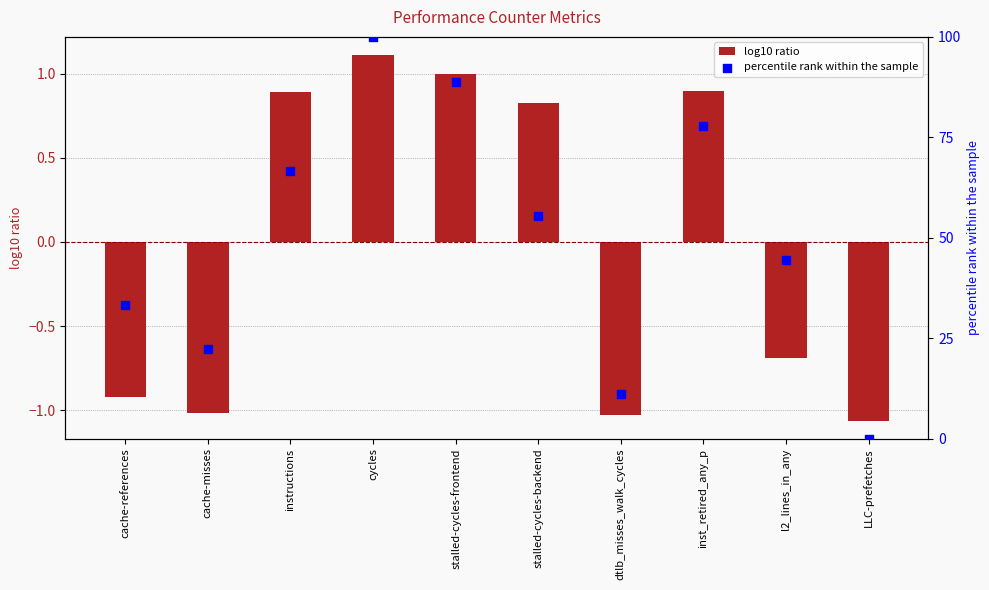

At which category is the sum across all series the highest?

cycles